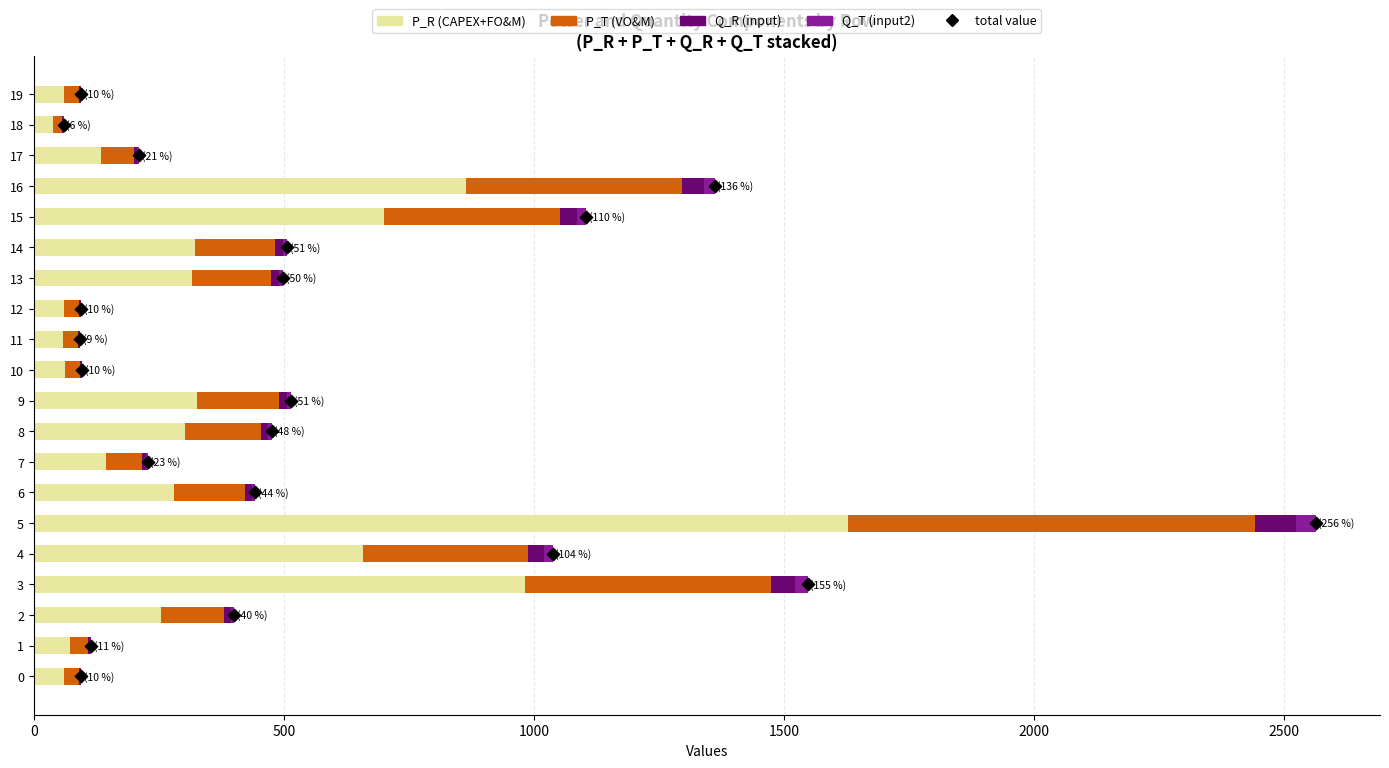

At how many categories does at least one series exceed 1460?

1